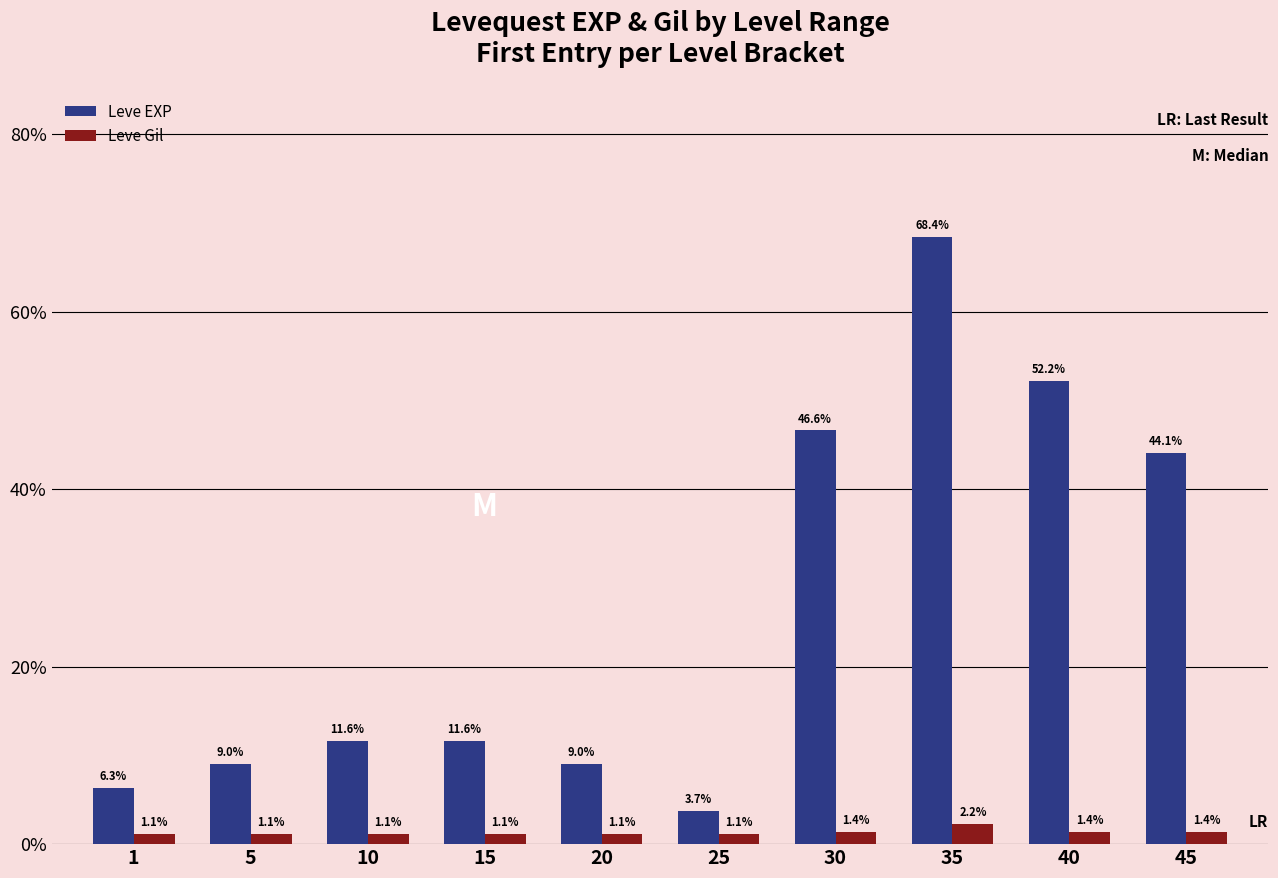

Rank the categories by Leve Gil value from highest to lowest.

35, 30, 40, 45, 10, 15, 1, 5, 20, 25